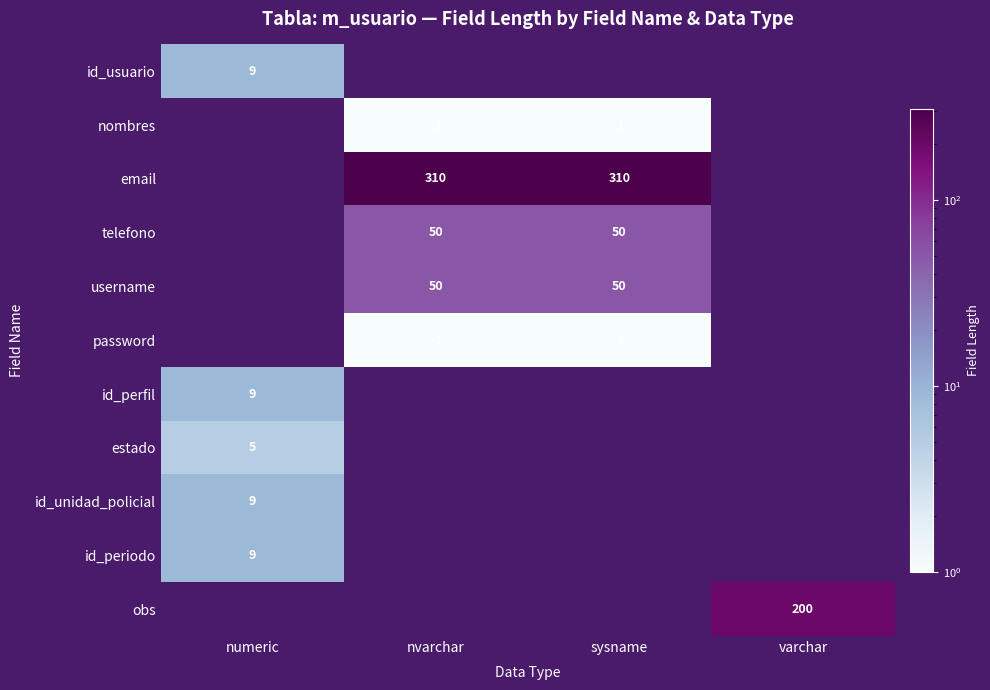

What is the sum of the telefono values at nvarchar and sysname?

100